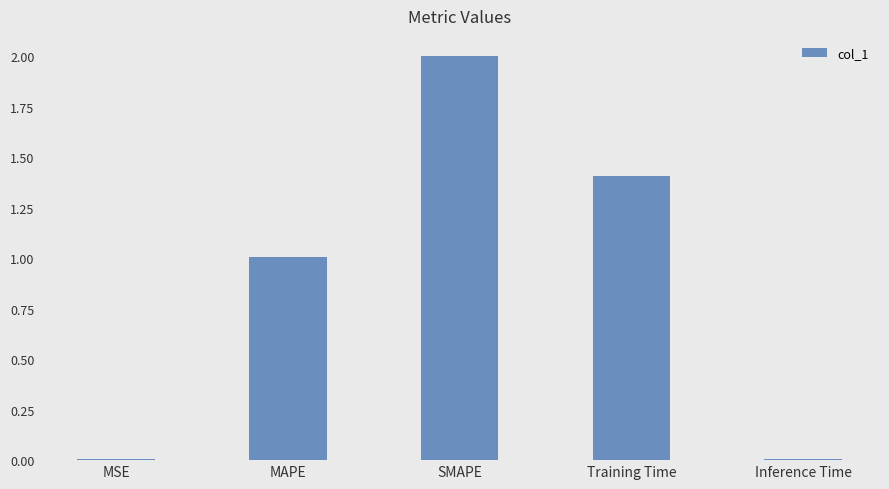

Which has a higher value, MSE or MAPE?

MAPE